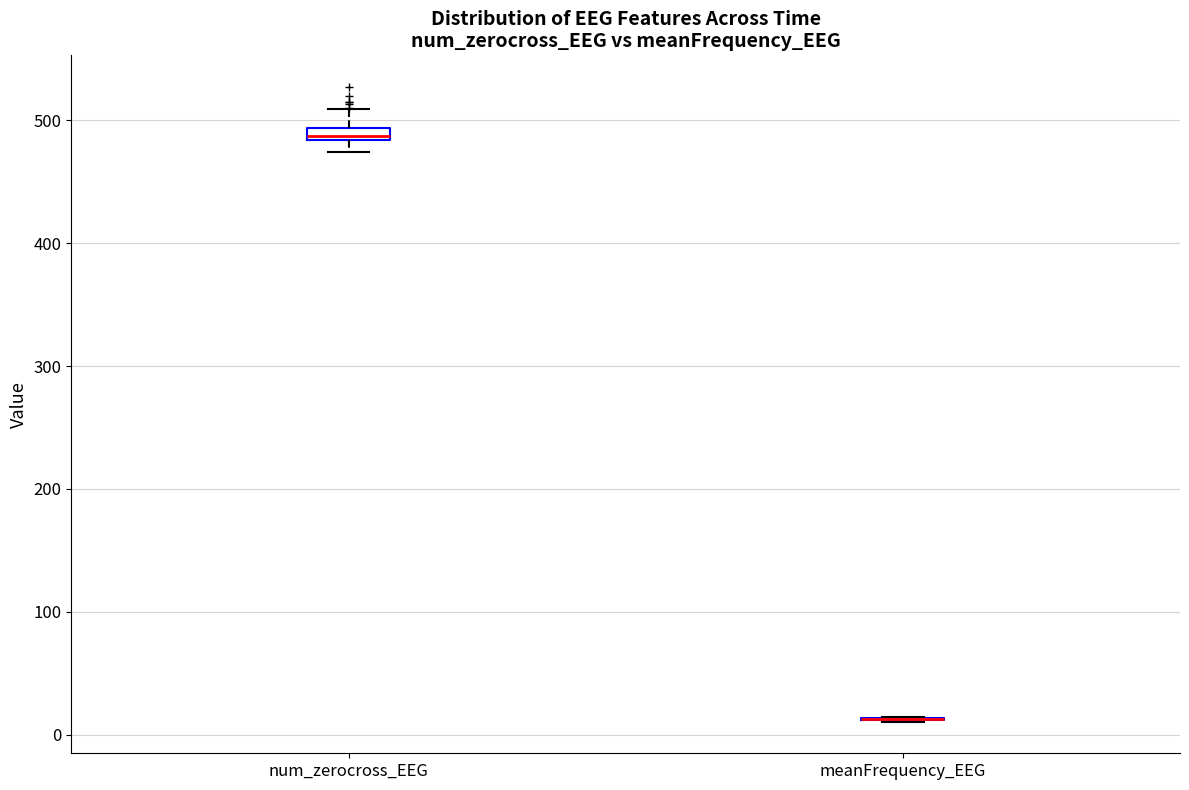

Where is the lower edge of the box for num_zerocross_EEG on the y-axis? The values are not printed on the chart, so give them approximately, as read against the axis.

480